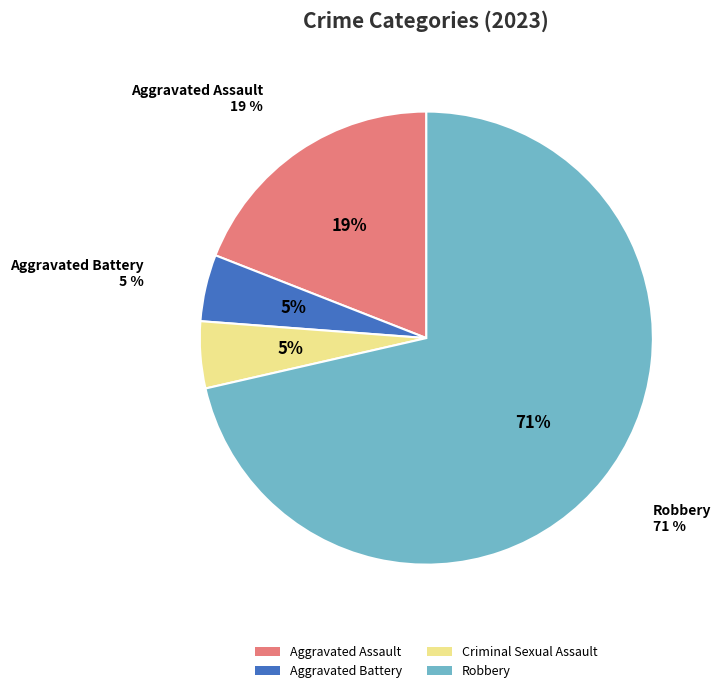

Is there any slice that represents more than half of the pie?

Yes